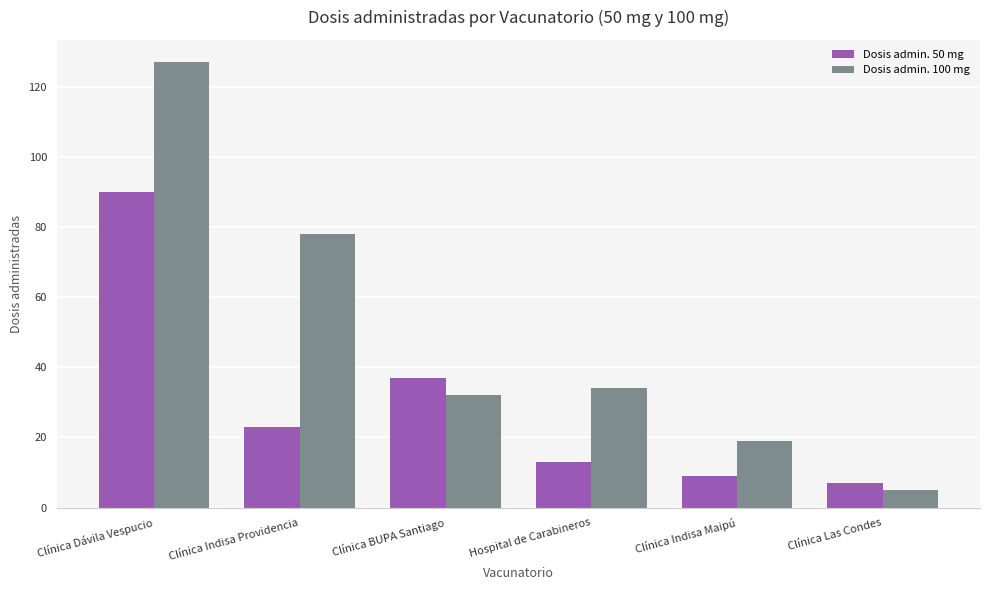

Reading left to right, list all the values displayed in this chart.

Dosis admin. 50 mg: Clínica Dávila Vespucio=90	Clínica Indisa Providencia=23	Clínica BUPA Santiago=37	Hospital de Carabineros=13	Clínica Indisa Maipú=9	Clínica Las Condes=7
Dosis admin. 100 mg: Clínica Dávila Vespucio=127	Clínica Indisa Providencia=78	Clínica BUPA Santiago=32	Hospital de Carabineros=34	Clínica Indisa Maipú=19	Clínica Las Condes=5